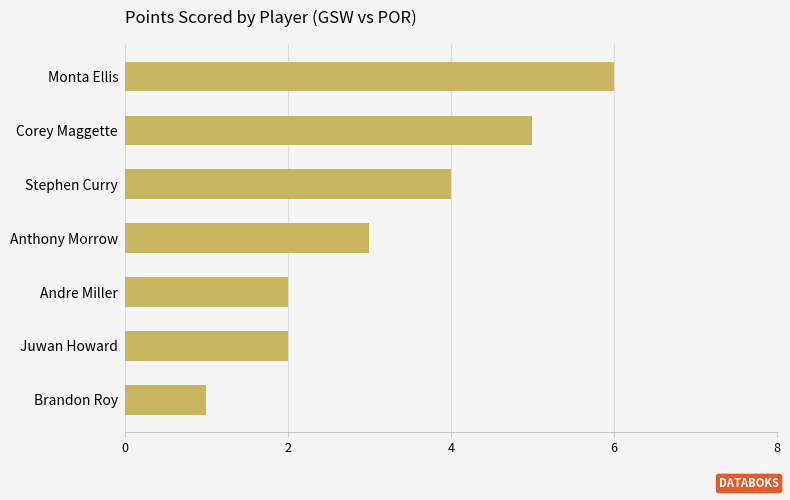

Where is the data nearest to the value 3?

Anthony Morrow